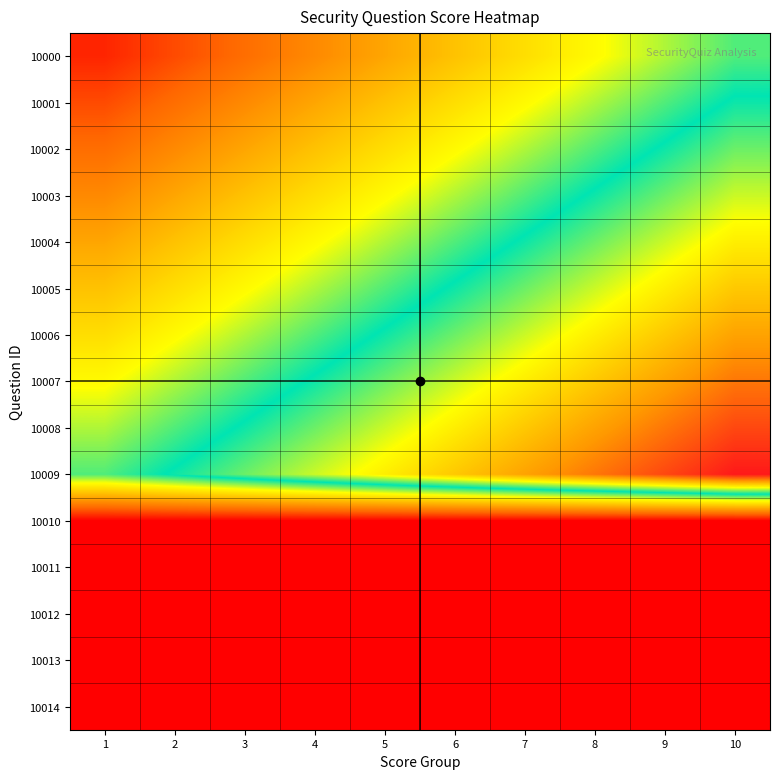

What is the spread (max minus min) of values at 9?

18